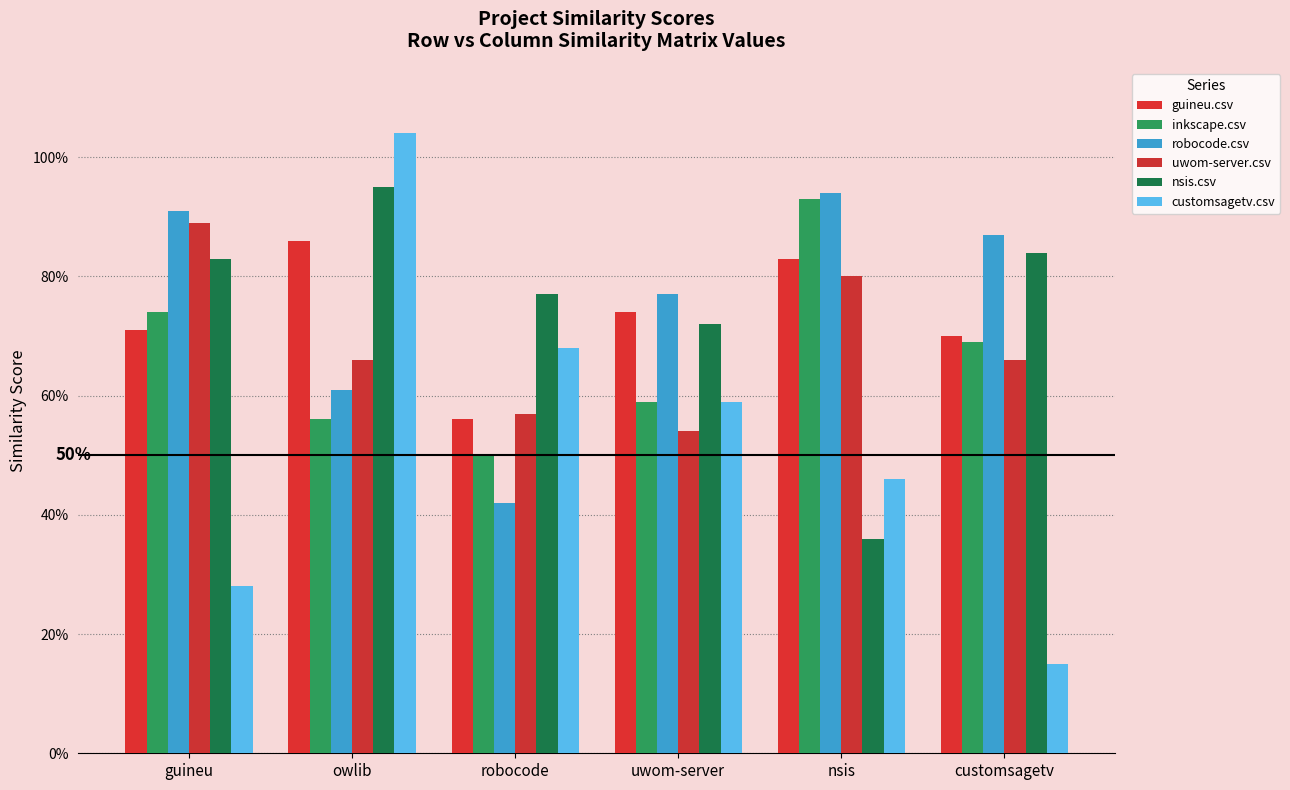

What is the difference between the second highest and minimum values in the guineu.csv series?

0.3